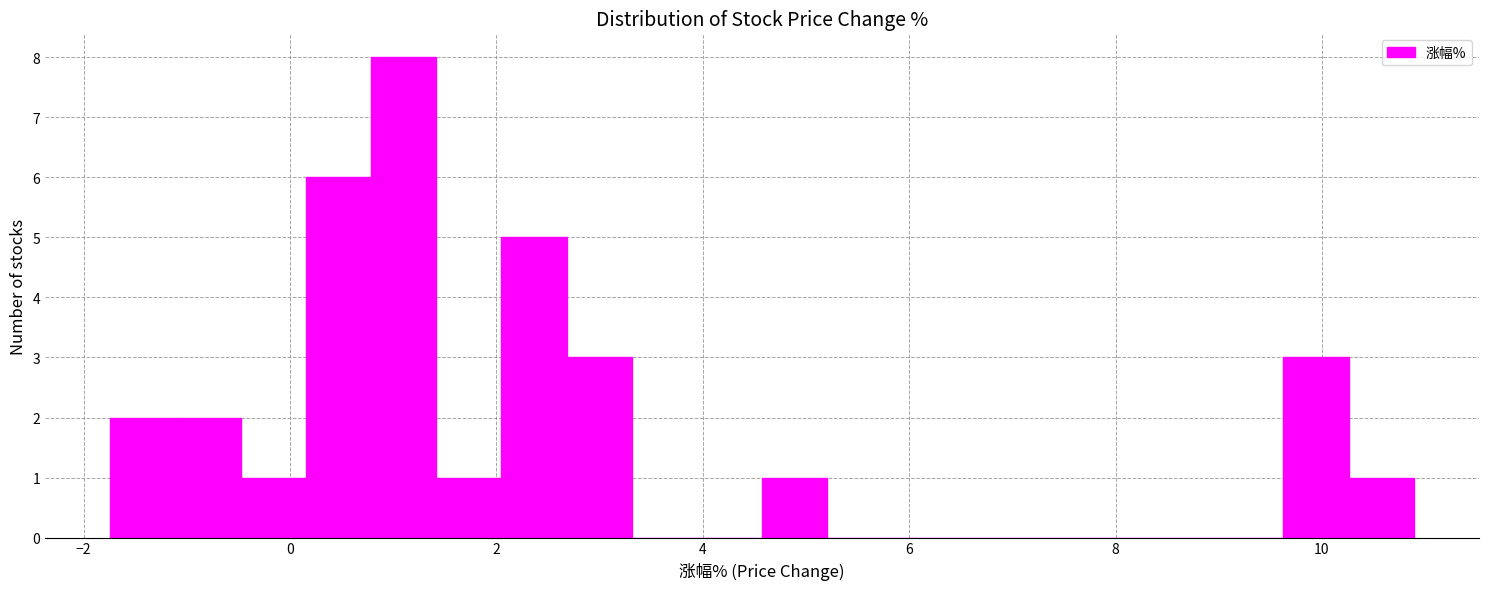

Read against the x-axis, roughly where is the centre of the tallest bar?

1.2